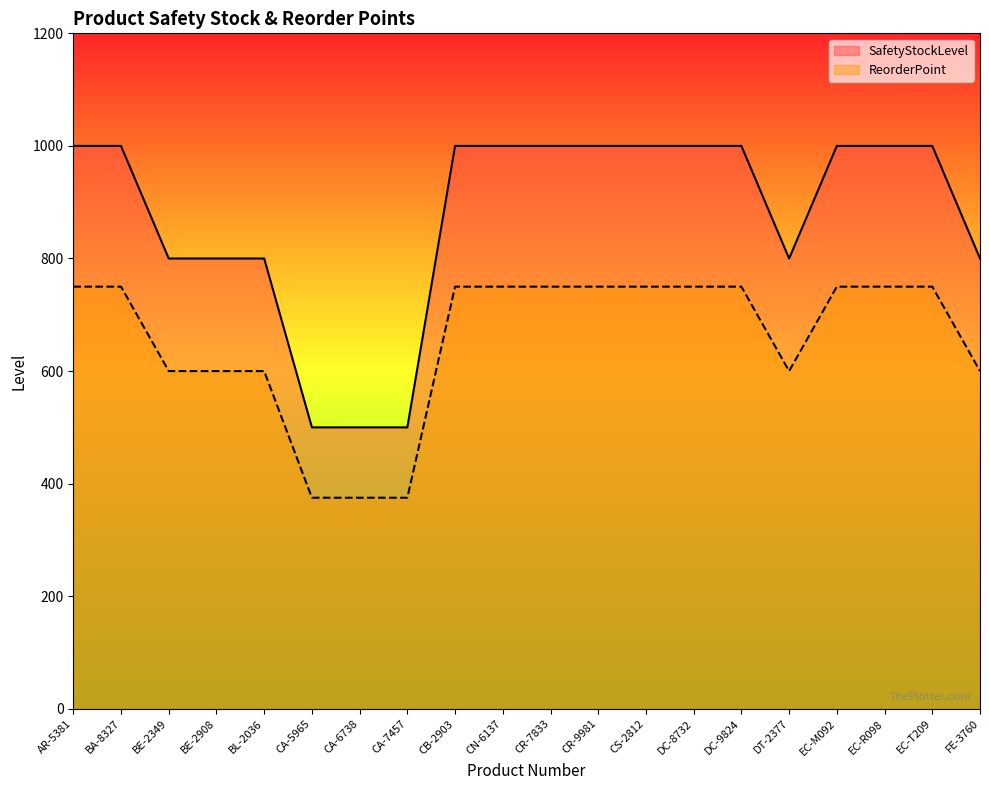

What is the value of the SafetyStockLevel point at the 12th from the left?

1000